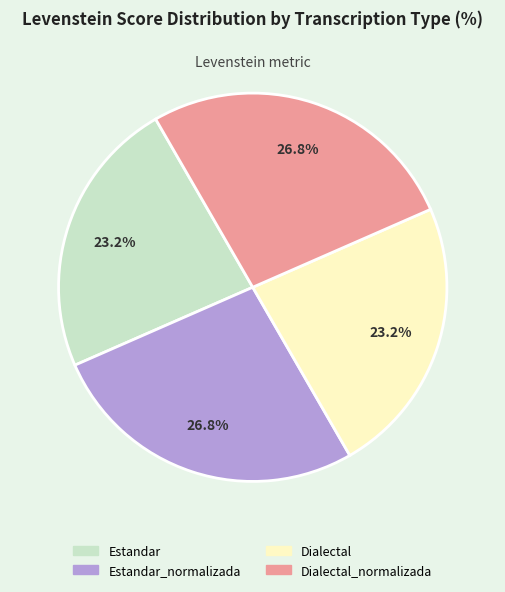

Do Dialectal_normalizada and Estandar_normalizada together represent more than half of the pie?

Yes